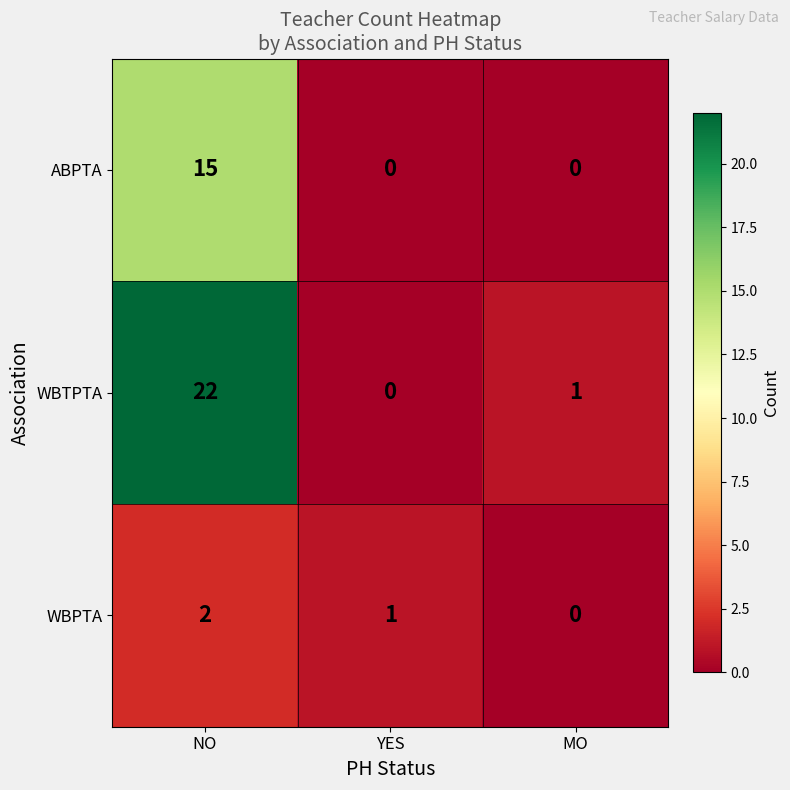

At which label does WBTPTA first exceed 1?

NO